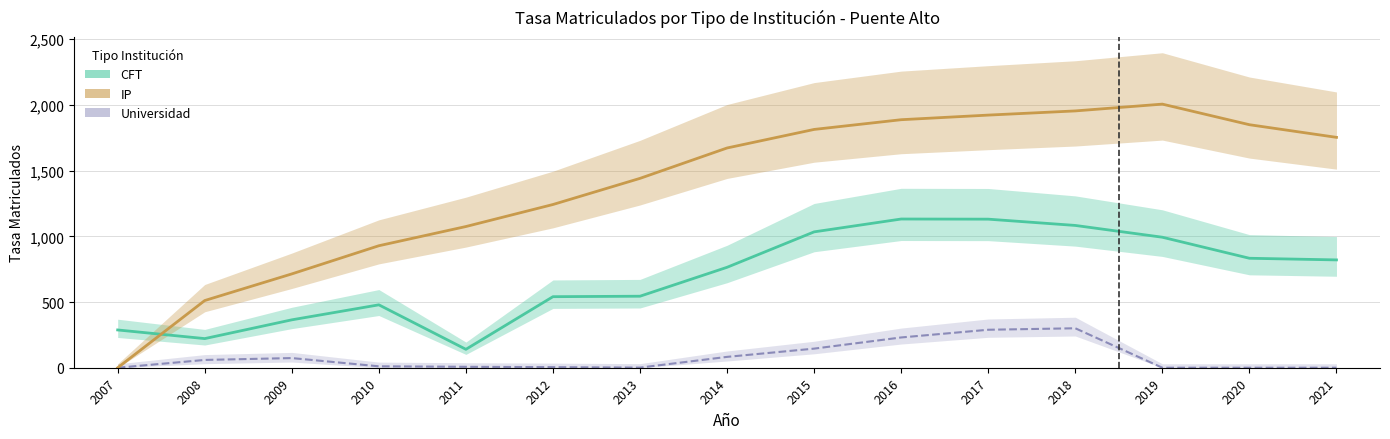

The value of CFT at 2014 is 764.4. True or false?

True